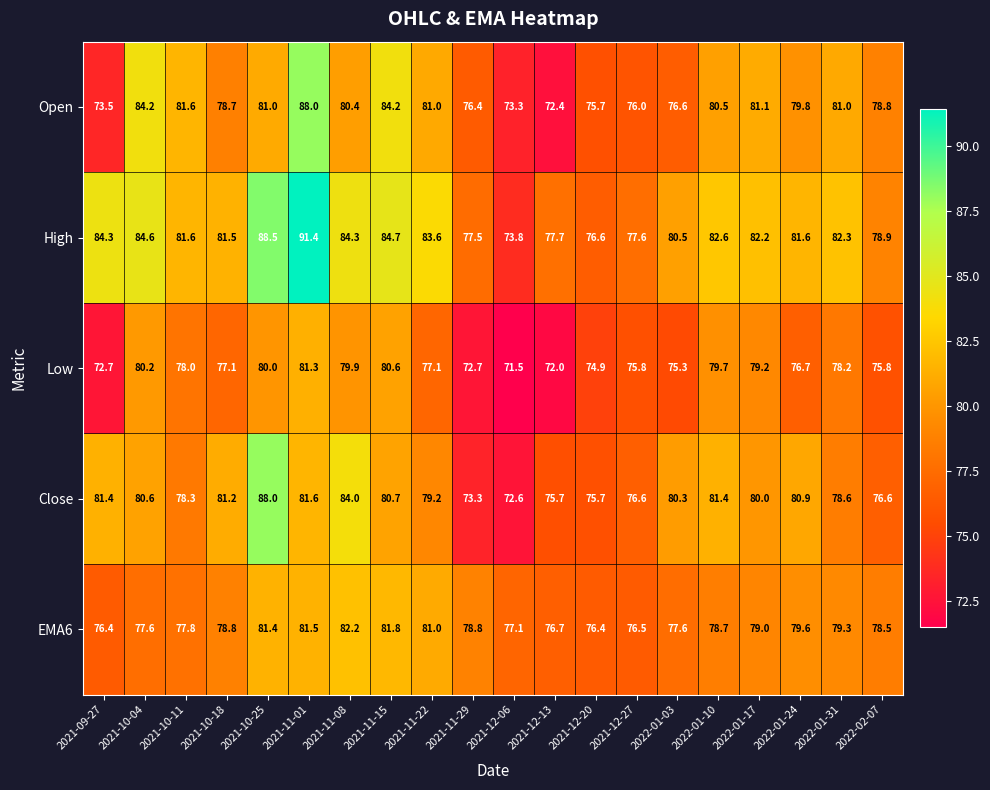

What is the greatest value displayed?

91.4